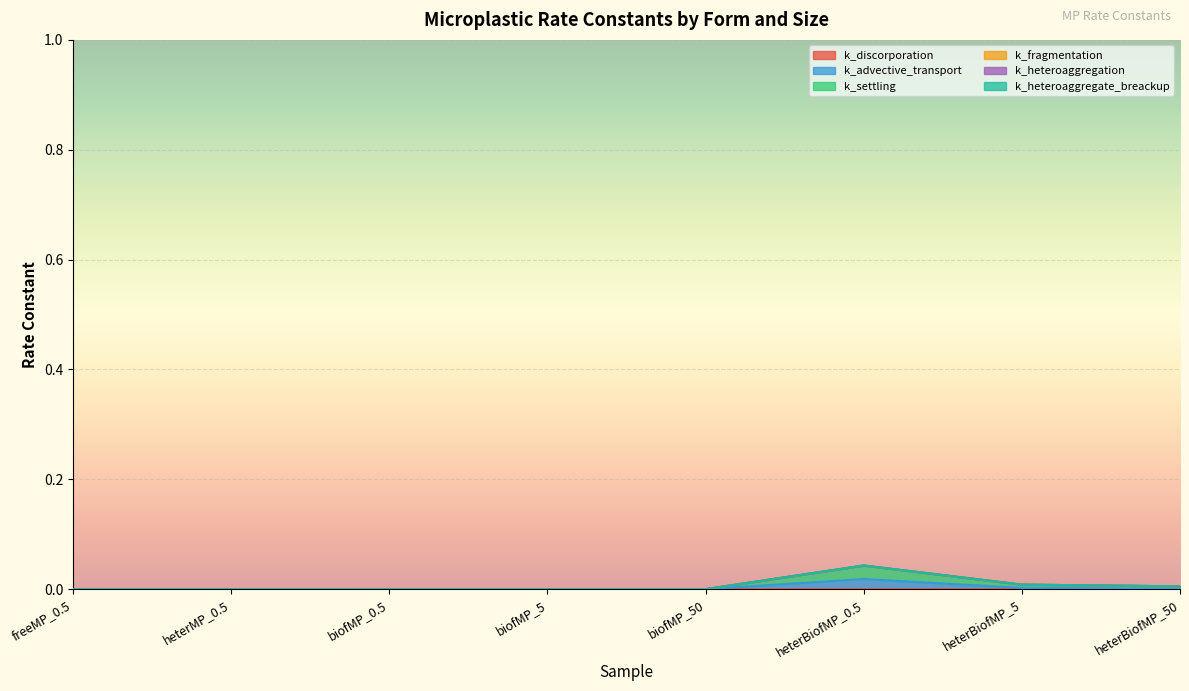

At how many categories does at least one series exceed 0?

8